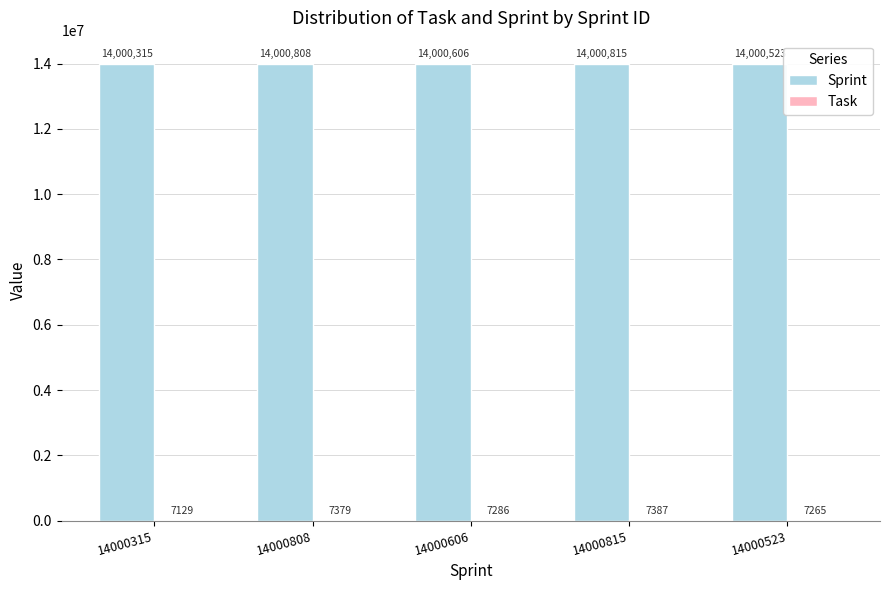

Count the number of data series in this chart.

2